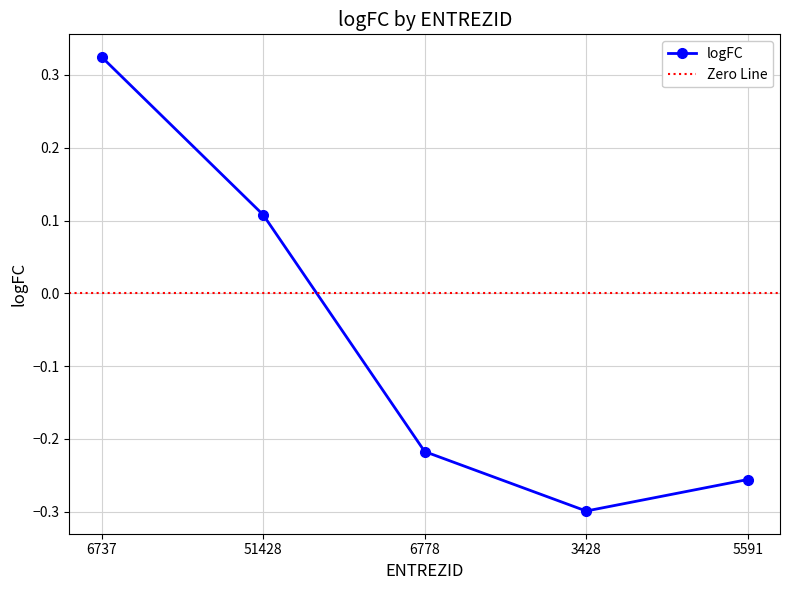

At which category does the chart reach its minimum across all series?

3428